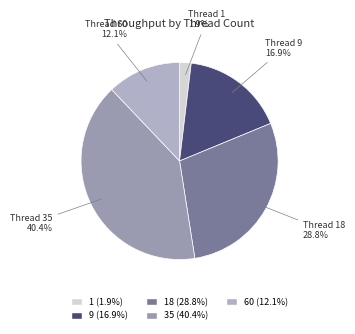

How much of the chart is everything except Thread 35?

59.6%